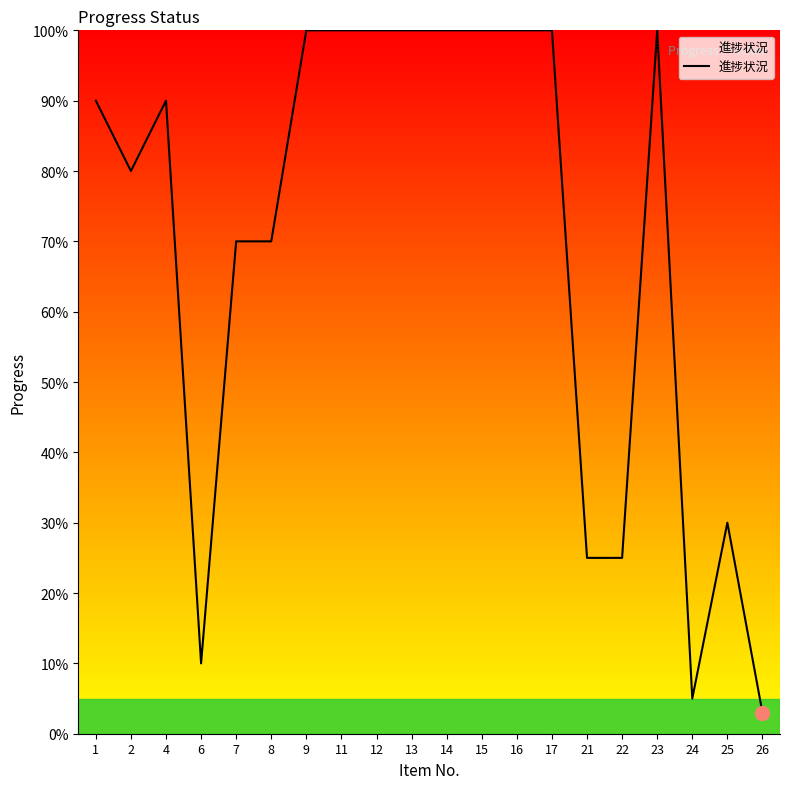

Is this an area chart (filled region under the line)?

Yes